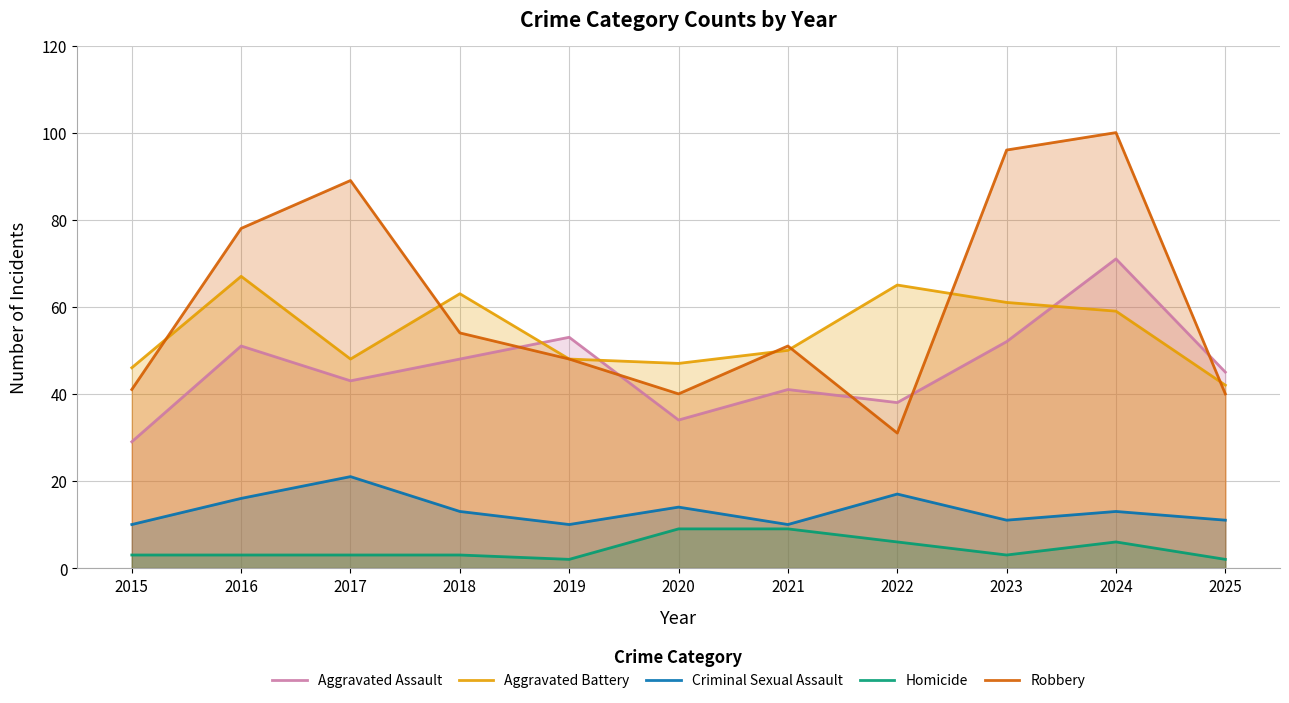

What is the average value of the Homicide series?

4